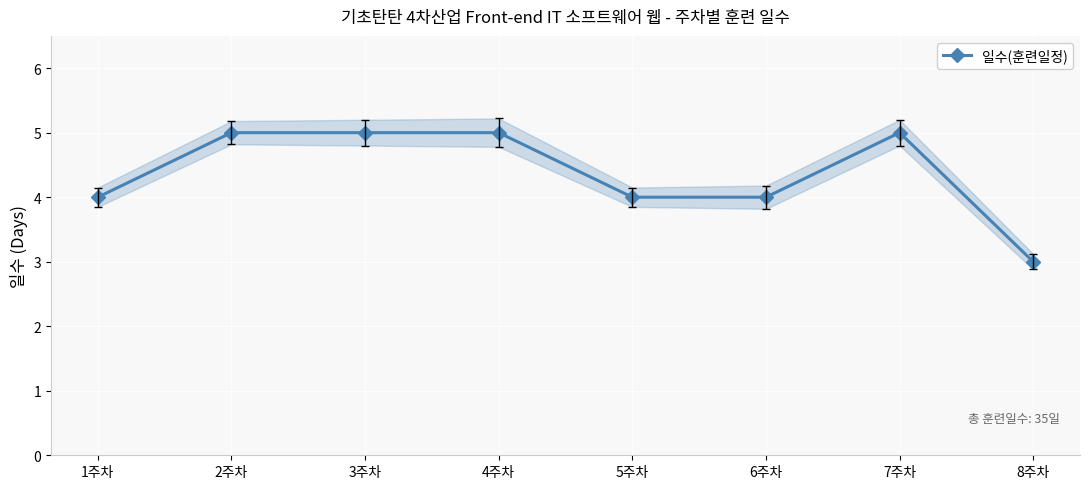

At which category does the chart reach its peak across all series?

2주차